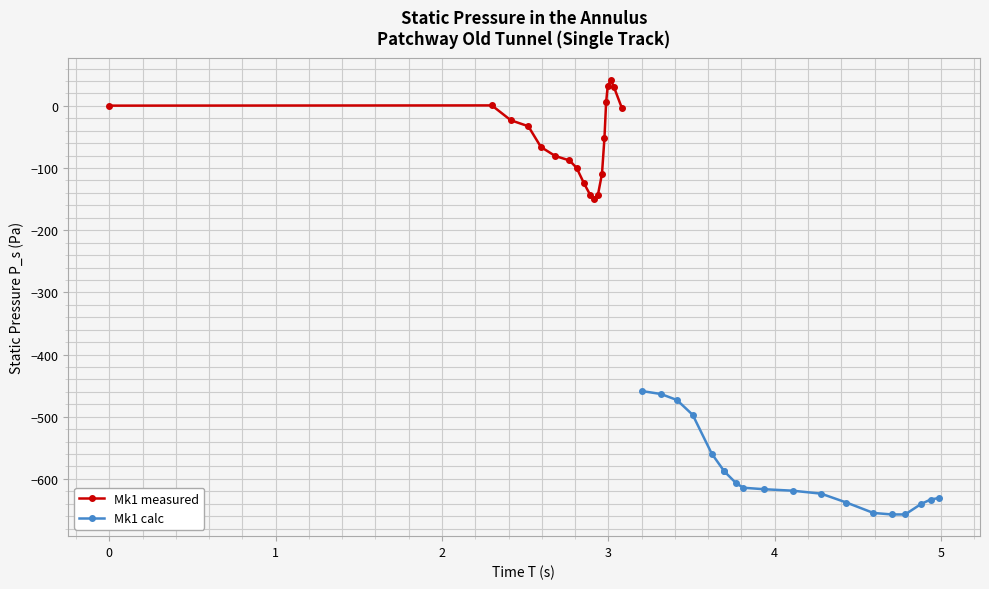

Rank the series by their average value, from lowest to highest.

Mk1 calc, Mk1 measured